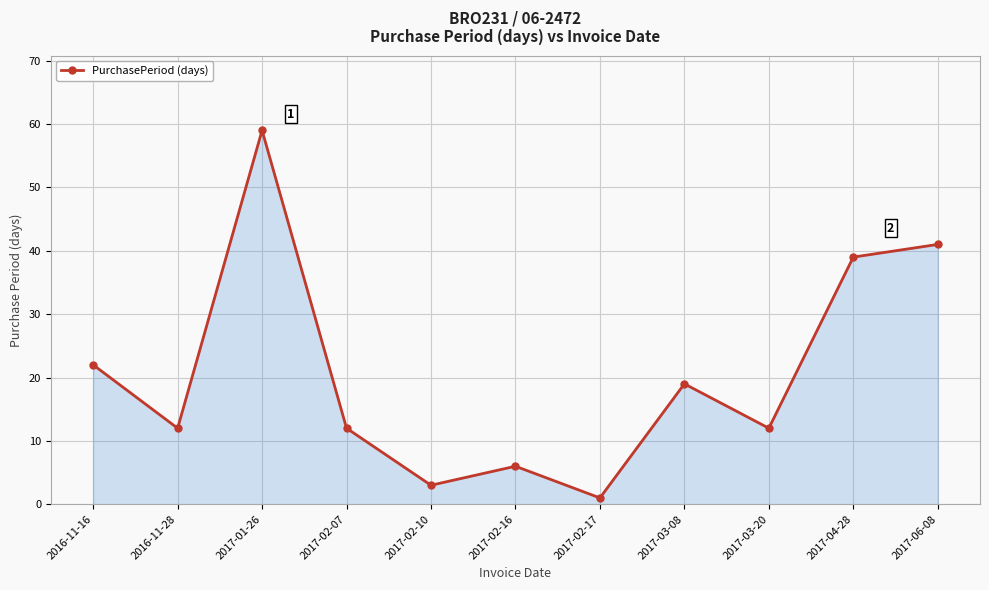

Does the chart have visible grid lines?

Yes